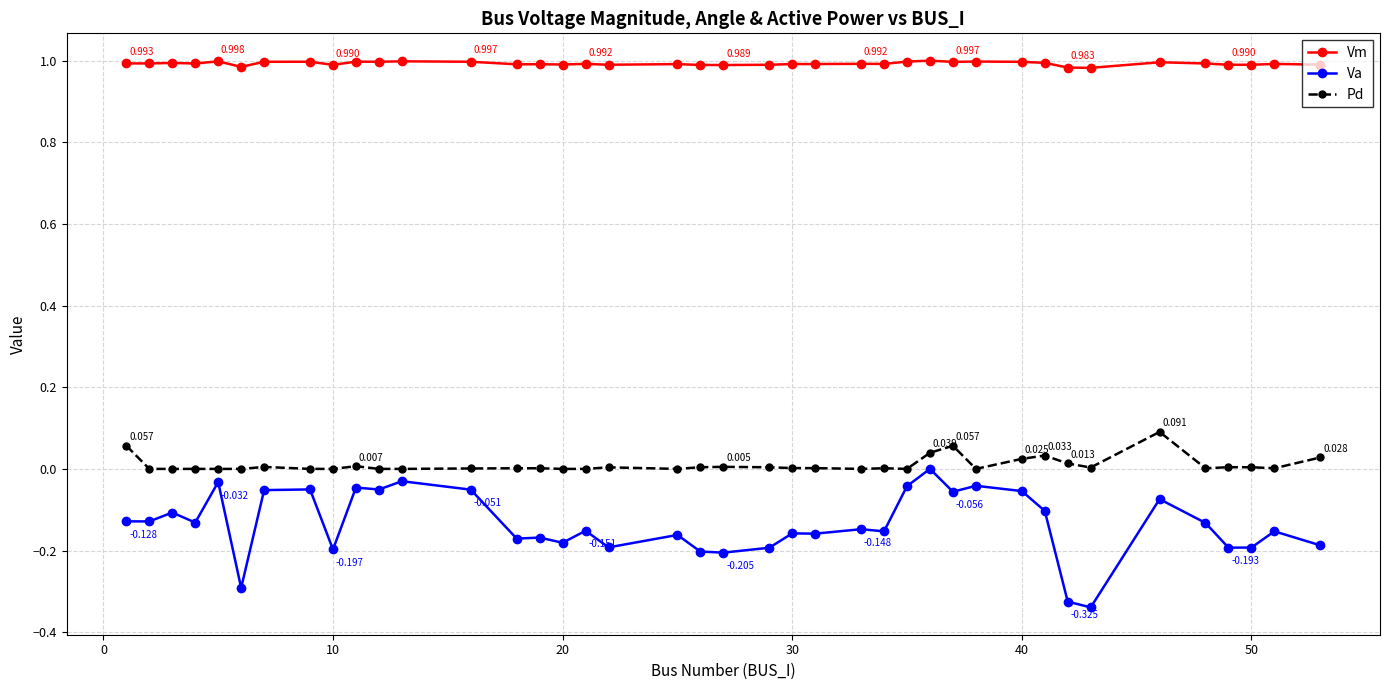

Which series has the largest total across all categories?

Vm